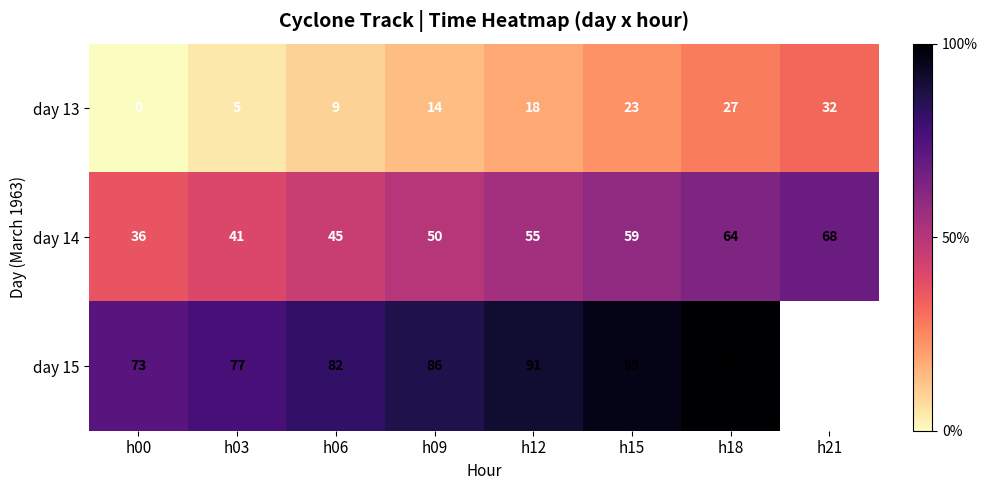

Which has a higher value, h06 or h12?

h12